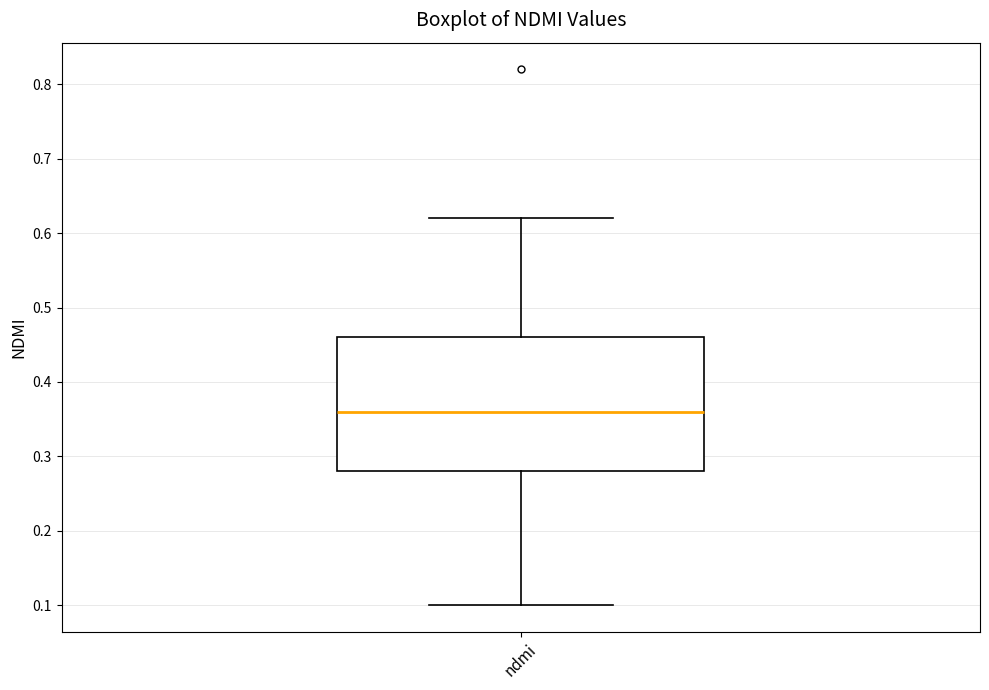

Where does the median line of the box for ndmi sit on the y-axis? The values are not printed on the chart, so give them approximately, as read against the axis.

0.36